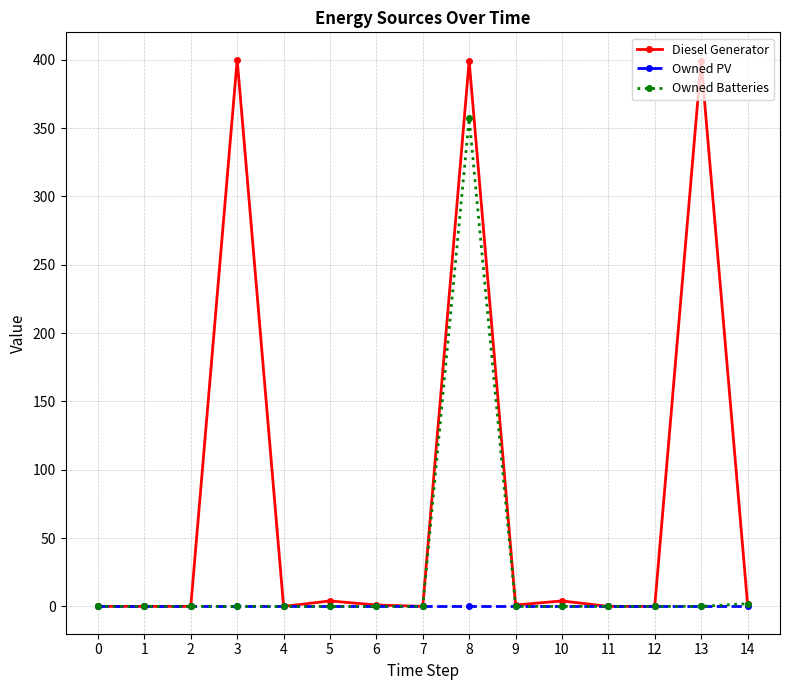

Count the number of categories in the chart.

15